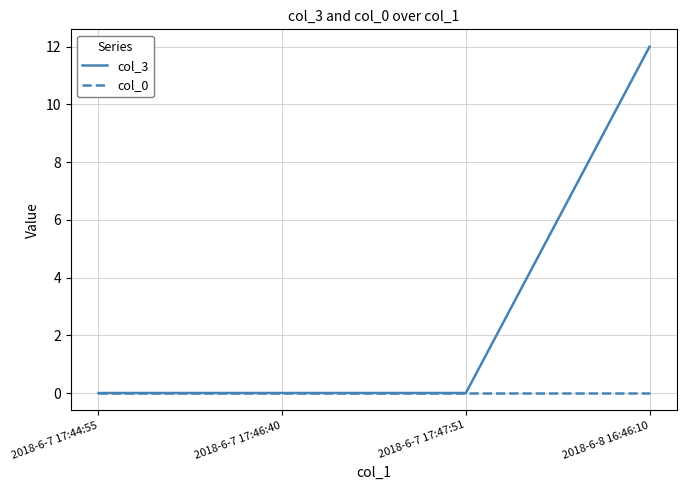

The col_3 series shows 4 at 2018-6-7 17:44:55. True or false?

False